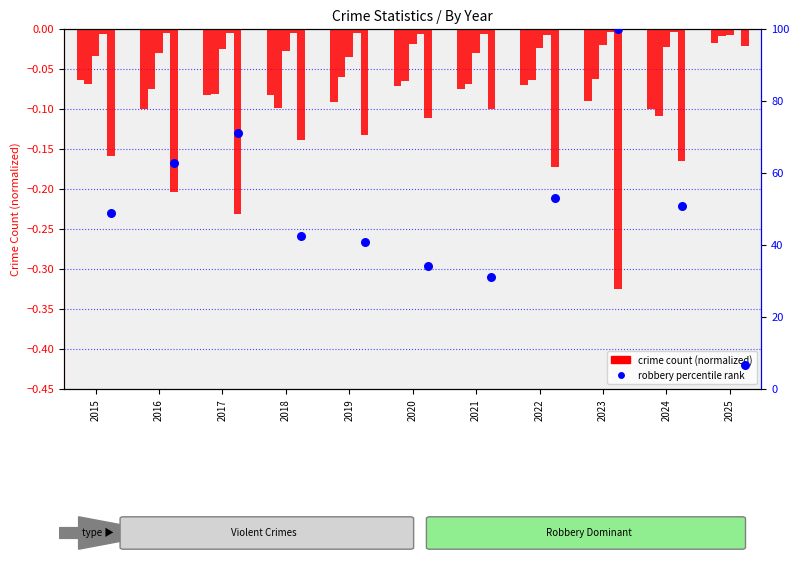

Which series has the largest total across all categories?

percentile rank within the sample